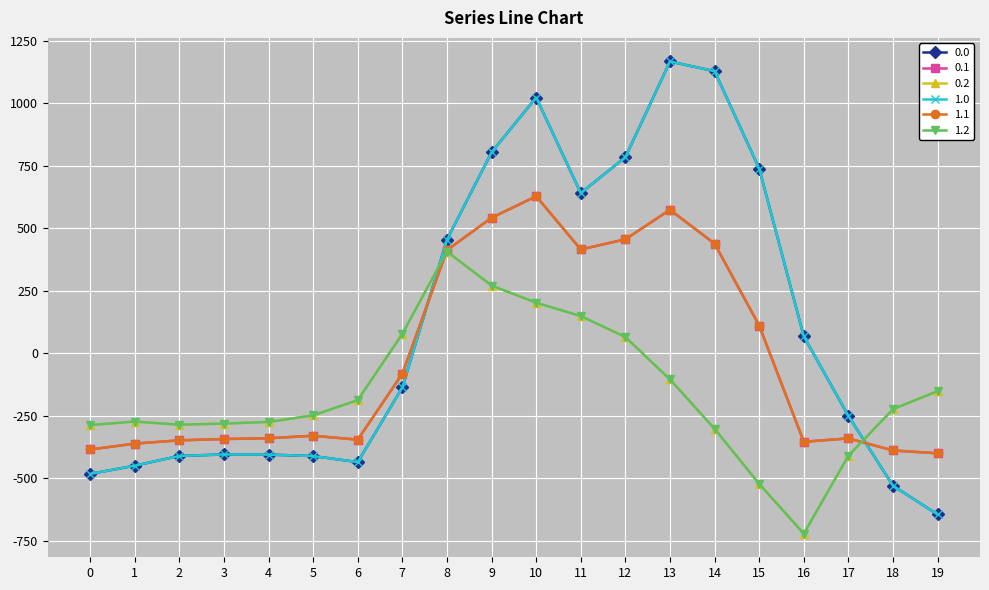

What are all the series names shown in the legend?

0.0, 0.1, 0.2, 1.0, 1.1, 1.2